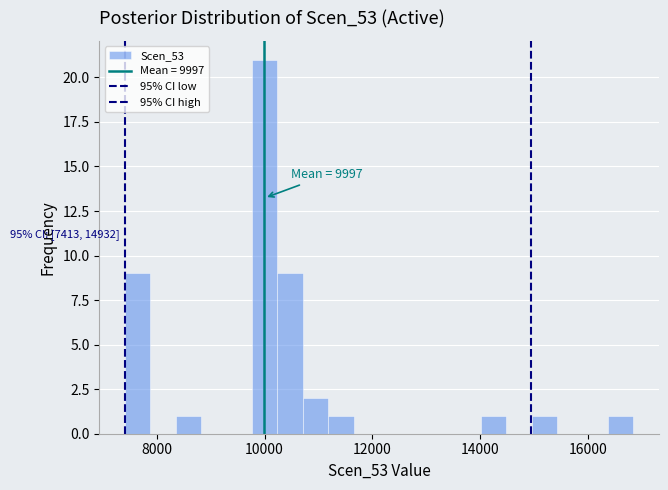

Around what value on the x-axis is the tallest bar? Give the approximate position of its centre, as read against the axis.

10000